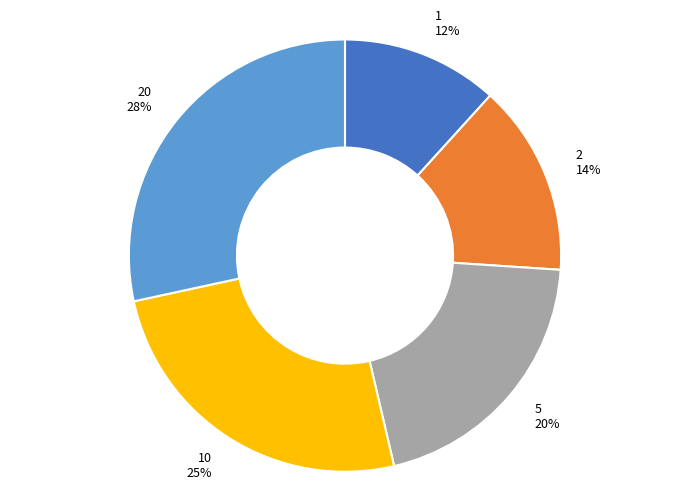

Is 5 20% the majority of the pie?

No